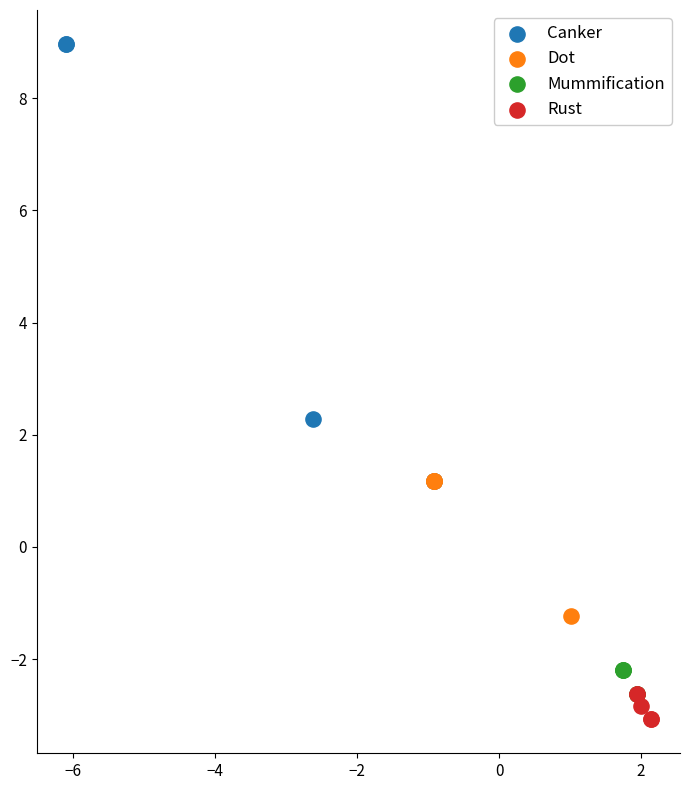

Which series reaches the maximum Y coordinate?

Canker